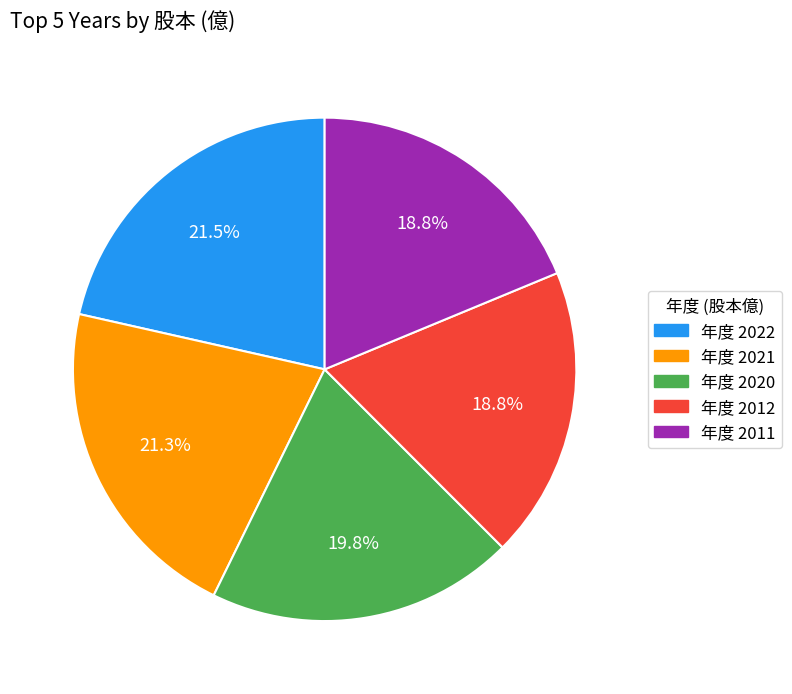

Is there any slice that represents more than half of the pie?

No